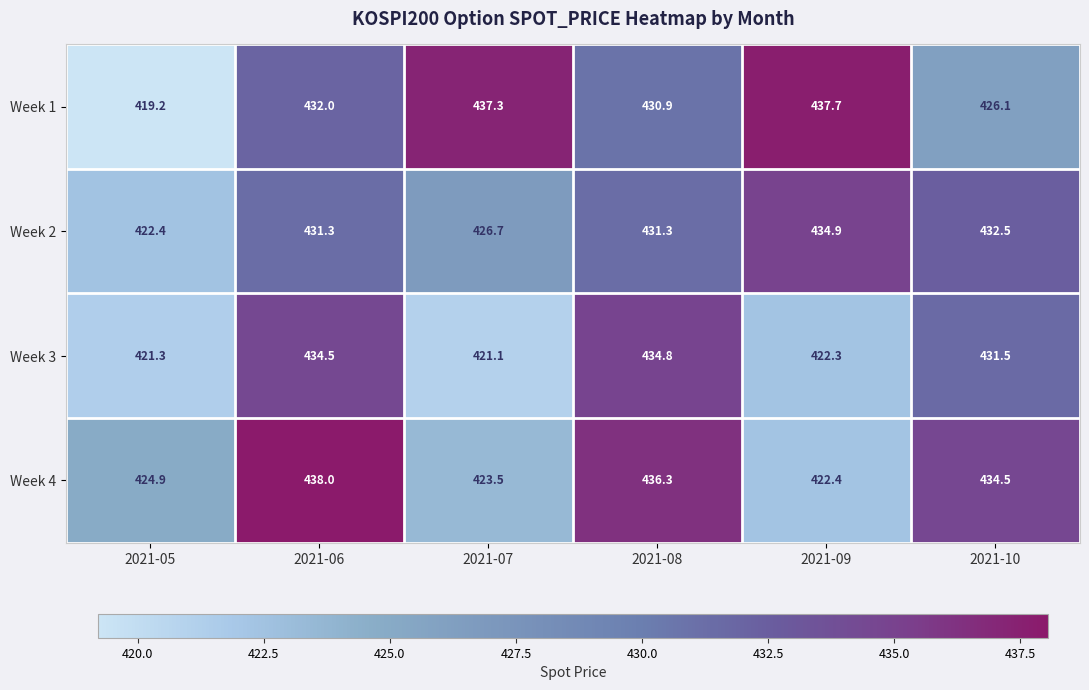

True or false: Week 2 has a value of 706.7 at 2021-07.

False